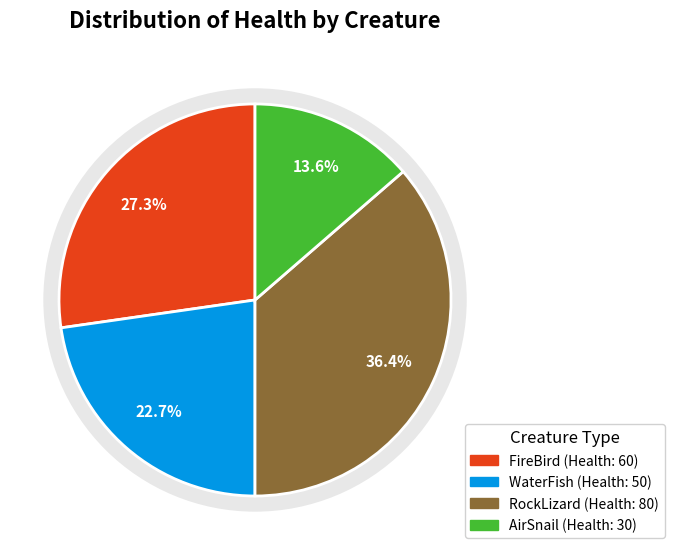

Does AirSnail account for over 50% of the chart?

No